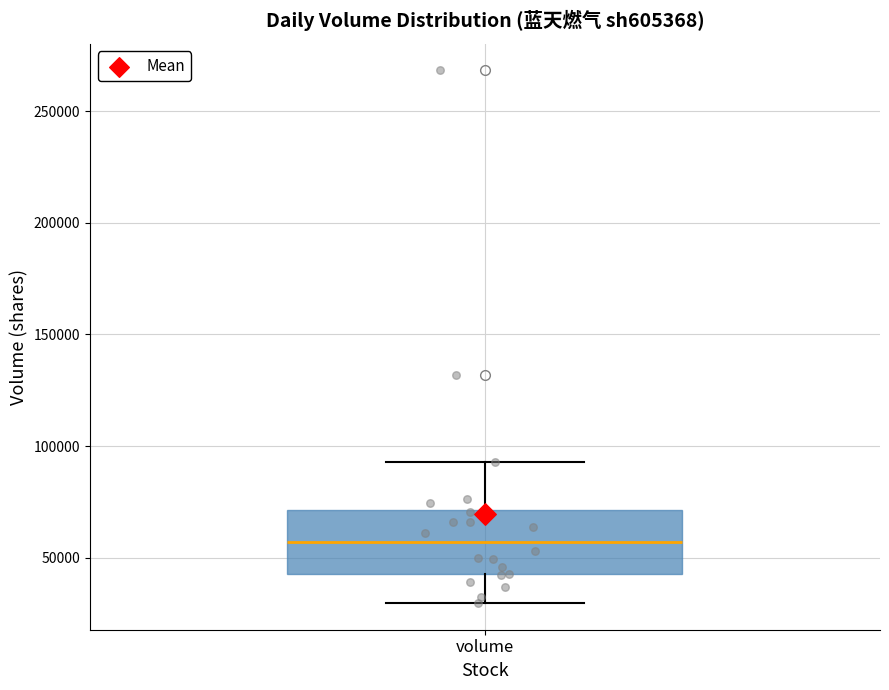

Where does the lower whisker of the box for volume end on the y-axis? The values are not printed on the chart, so give them approximately, as read against the axis.

30000